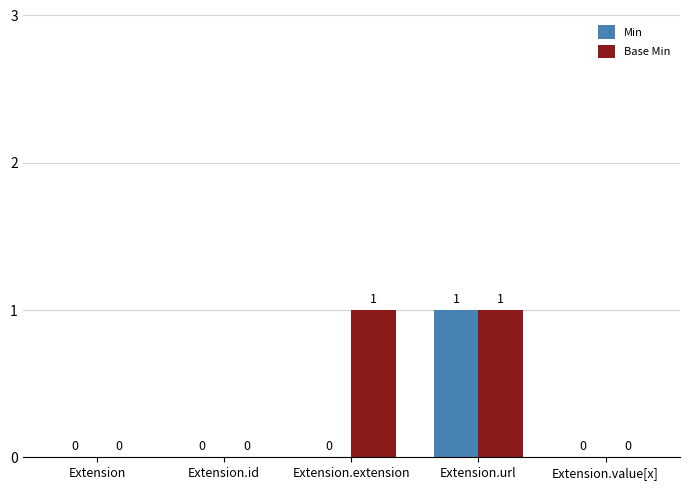

How many groups of bars are there?

5